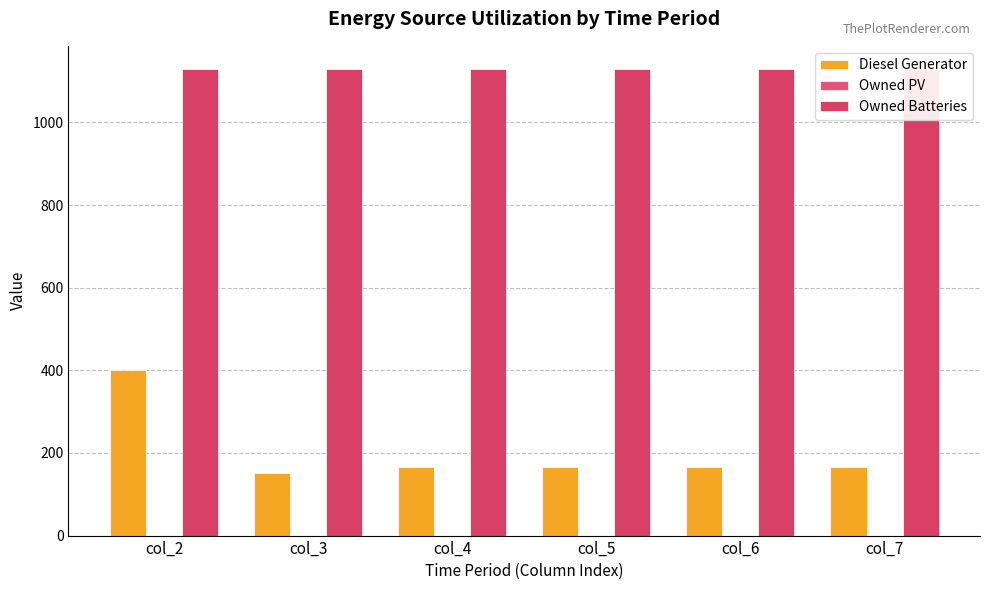

Where does the Diesel Generator series first go above 167?

col_2